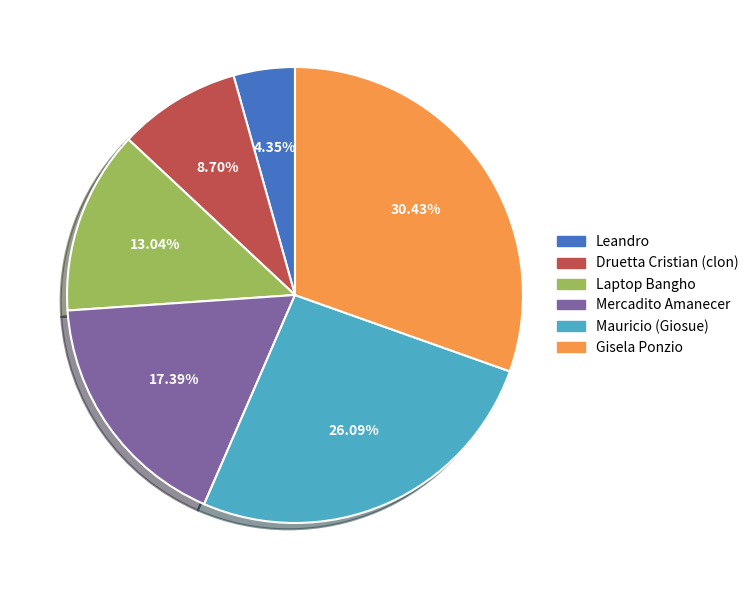

Count the number of slices in the pie.

6